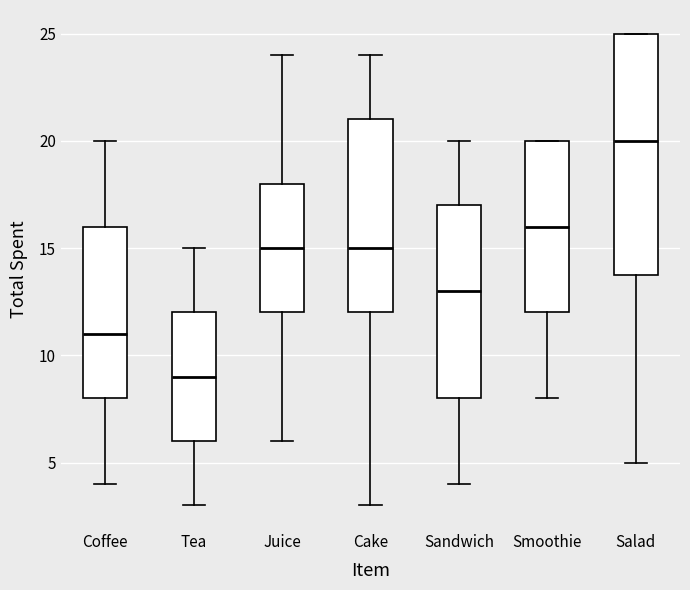

Where is the upper edge of the box for Salad on the y-axis? The values are not printed on the chart, so give them approximately, as read against the axis.

25